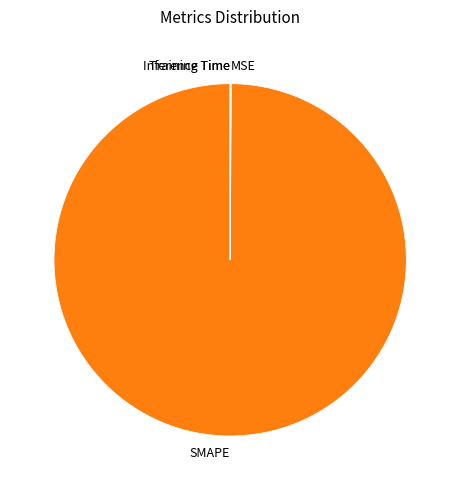

What is the largest slice in the pie chart?

SMAPE